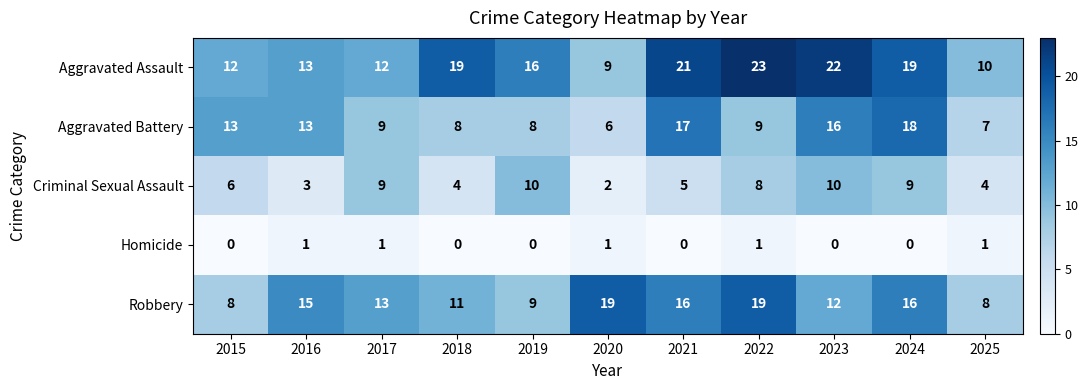

At how many categories does at least one series exceed 6?

11